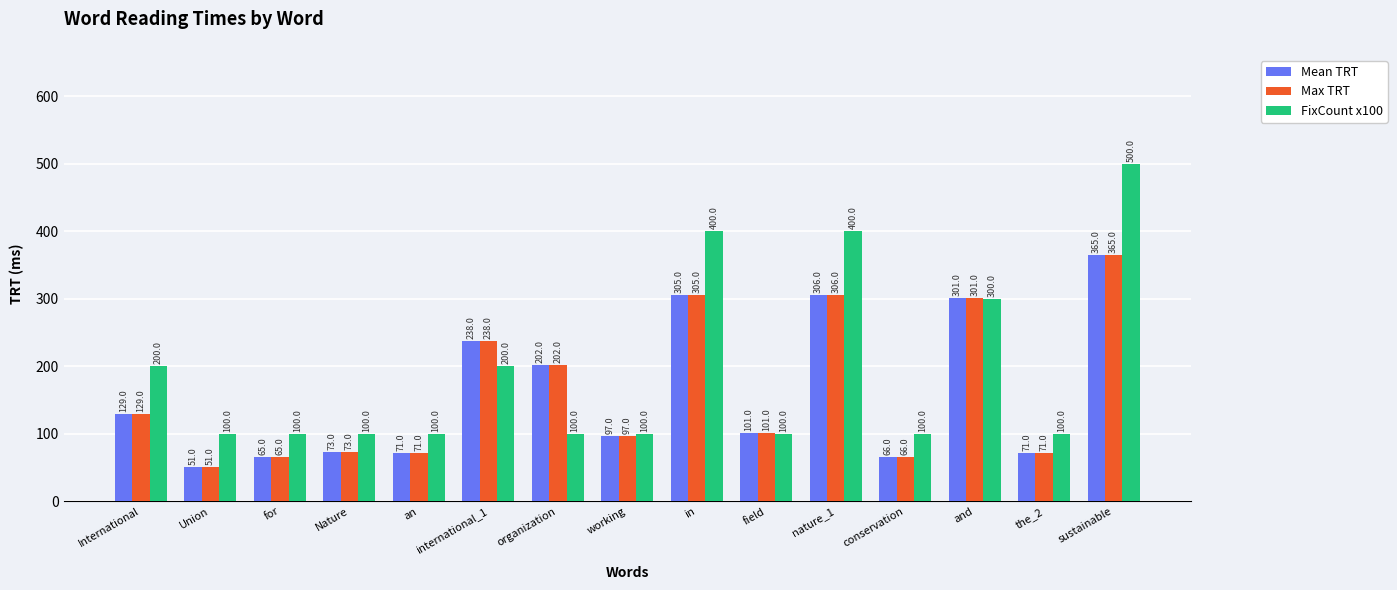

At which label does Max TRT reach its minimum?

Union